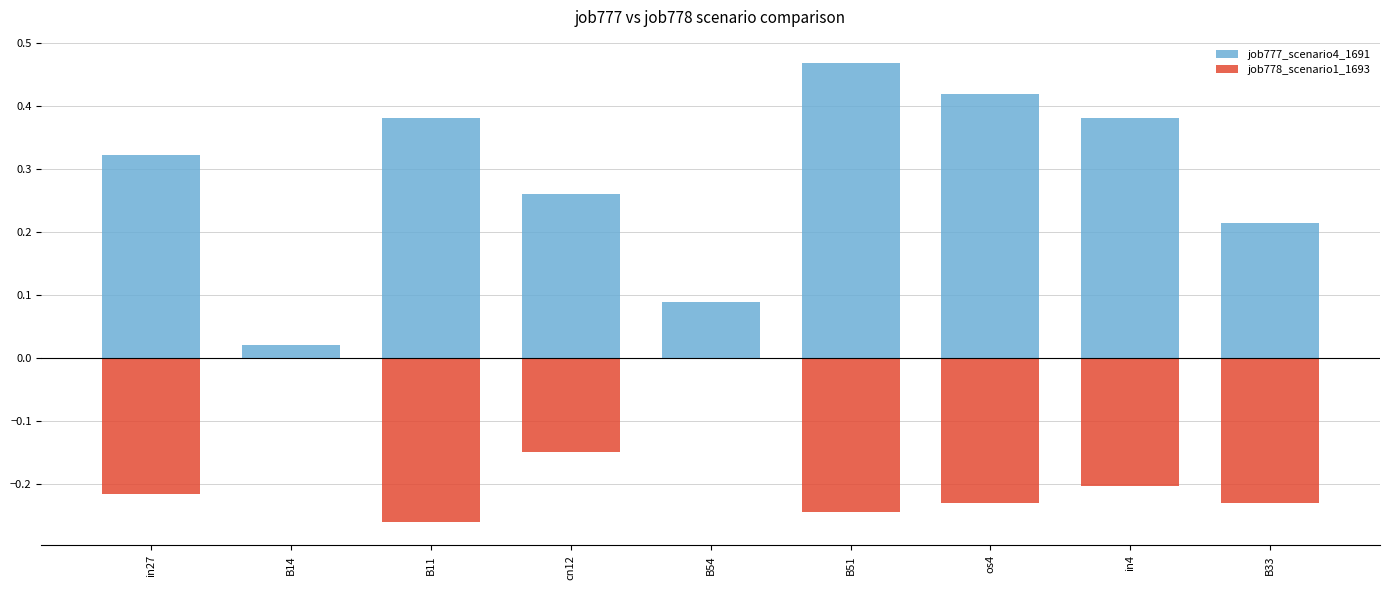

List the labels in order of job778_scenario1_1693 value, smallest first.

B11, B51, os4, B33, in27, in4, cn12, B14, B54